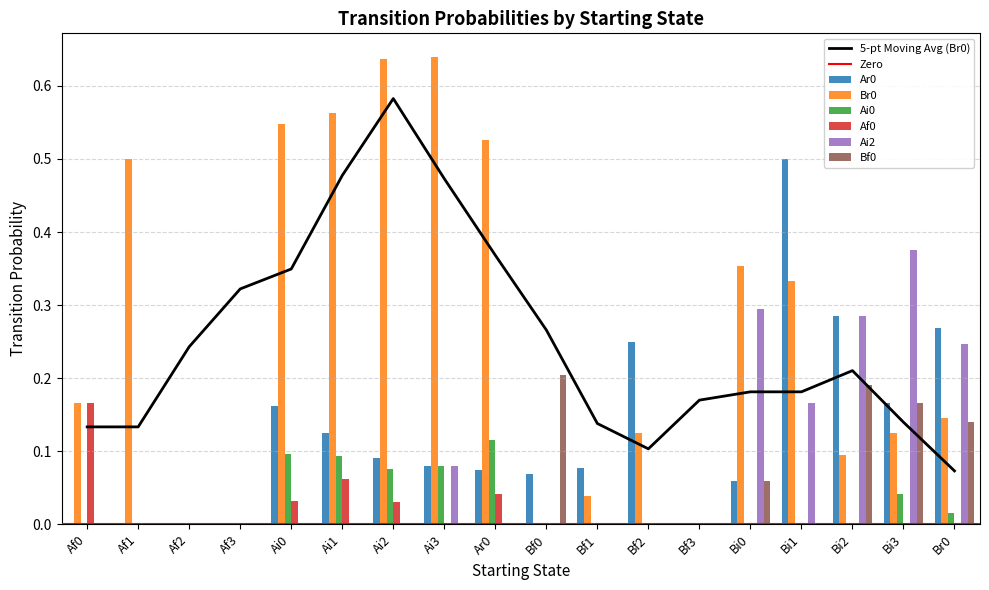

Reading left to right, what are all the values shown in this chart?

Ar0: Af0=0.0	Af1=0.0	Af2=0.0	Af3=0.0	Ai0=0.2	Ai1=0.1	Ai2=0.1	Ai3=0.1	Ar0=0.1	Bf0=0.1	Bf1=0.1	Bf2=0.2	Bf3=0.0	Bi0=0.1	Bi1=0.5	Bi2=0.3	Bi3=0.2	Br0=0.3
Br0: Af0=0.2	Af1=0.5	Af2=0.0	Af3=0.0	Ai0=0.5	Ai1=0.6	Ai2=0.6	Ai3=0.6	Ar0=0.5	Bf0=0.0	Bf1=0.0	Bf2=0.1	Bf3=0.0	Bi0=0.4	Bi1=0.3	Bi2=0.1	Bi3=0.1	Br0=0.1
Ai0: Af0=0.0	Af1=0.0	Af2=0.0	Af3=0.0	Ai0=0.1	Ai1=0.1	Ai2=0.1	Ai3=0.1	Ar0=0.1	Bf0=0.0	Bf1=0.0	Bf2=0.0	Bf3=0.0	Bi0=0.0	Bi1=0.0	Bi2=0.0	Bi3=0.0	Br0=0.0
Af0: Af0=0.2	Af1=0.0	Af2=0.0	Af3=0.0	Ai0=0.0	Ai1=0.1	Ai2=0.0	Ai3=0.0	Ar0=0.0	Bf0=0.0	Bf1=0.0	Bf2=0.0	Bf3=0.0	Bi0=0.0	Bi1=0.0	Bi2=0.0	Bi3=0.0	Br0=0.0
Ai2: Af0=0.0	Af1=0.0	Af2=0.0	Af3=0.0	Ai0=0.0	Ai1=0.0	Ai2=0.0	Ai3=0.1	Ar0=0.0	Bf0=0.0	Bf1=0.0	Bf2=0.0	Bf3=0.0	Bi0=0.3	Bi1=0.2	Bi2=0.3	Bi3=0.4	Br0=0.2
Bf0: Af0=0.0	Af1=0.0	Af2=0.0	Af3=0.0	Ai0=0.0	Ai1=0.0	Ai2=0.0	Ai3=0.0	Ar0=0.0	Bf0=0.2	Bf1=0.0	Bf2=0.0	Bf3=0.0	Bi0=0.1	Bi1=0.0	Bi2=0.2	Bi3=0.2	Br0=0.1